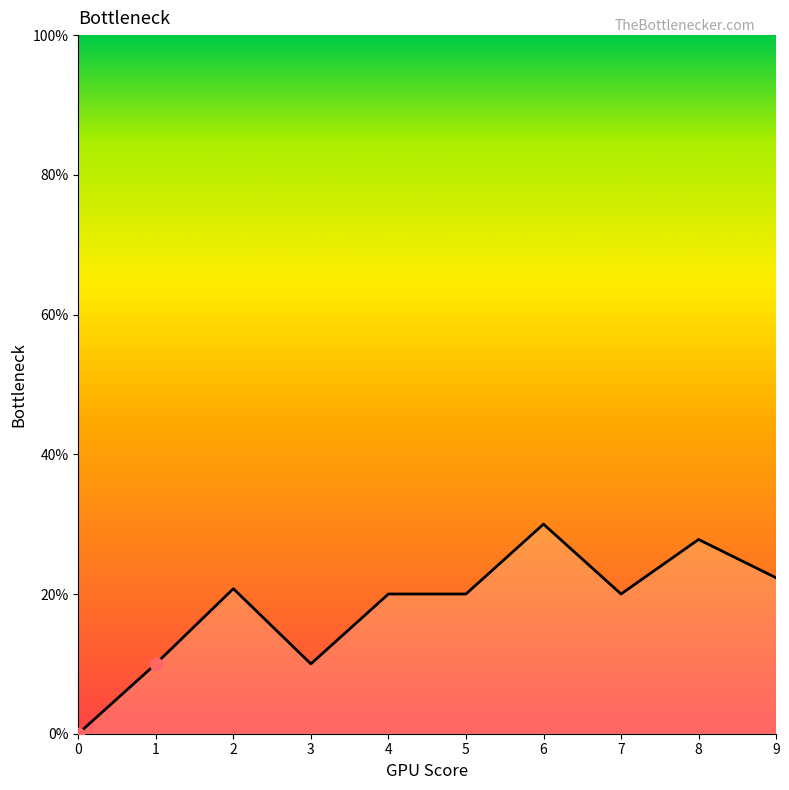

What is the ratio of the value at 4 to the value at 9?

0.9